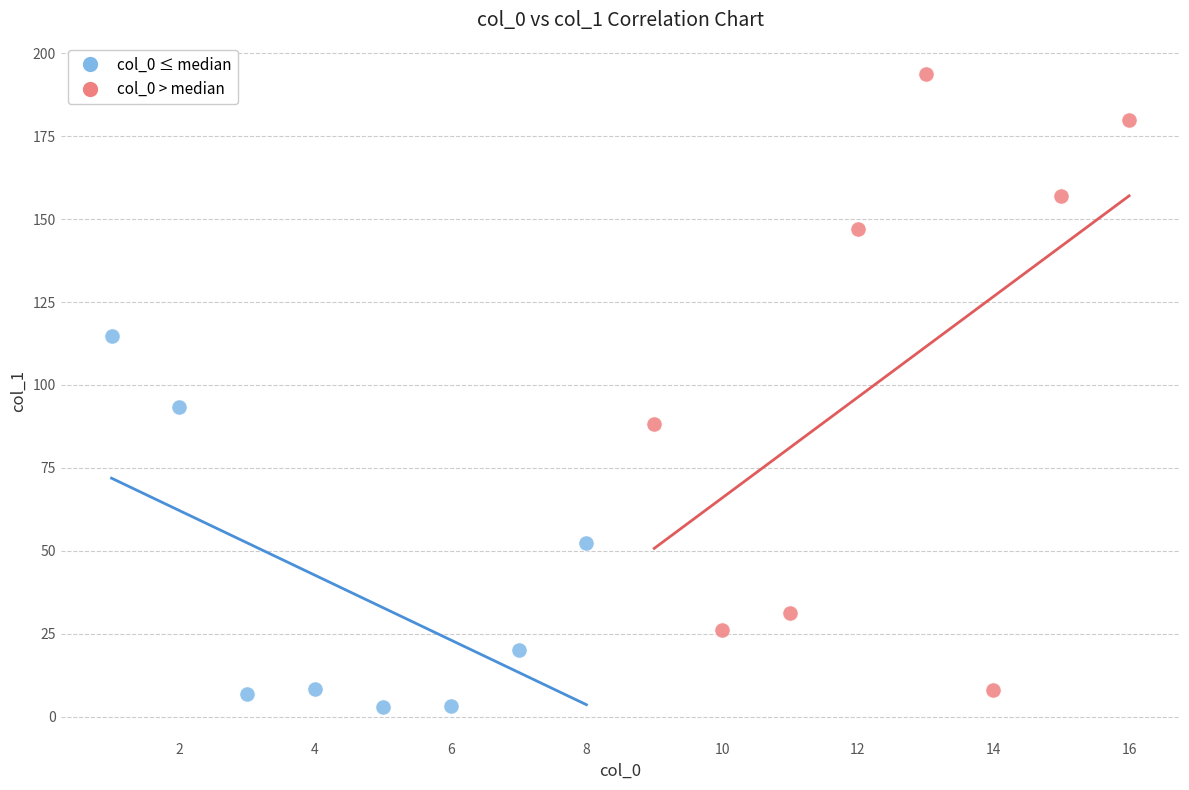

What are all the series names shown in the legend?

col_0 ≤ median, col_0 > median